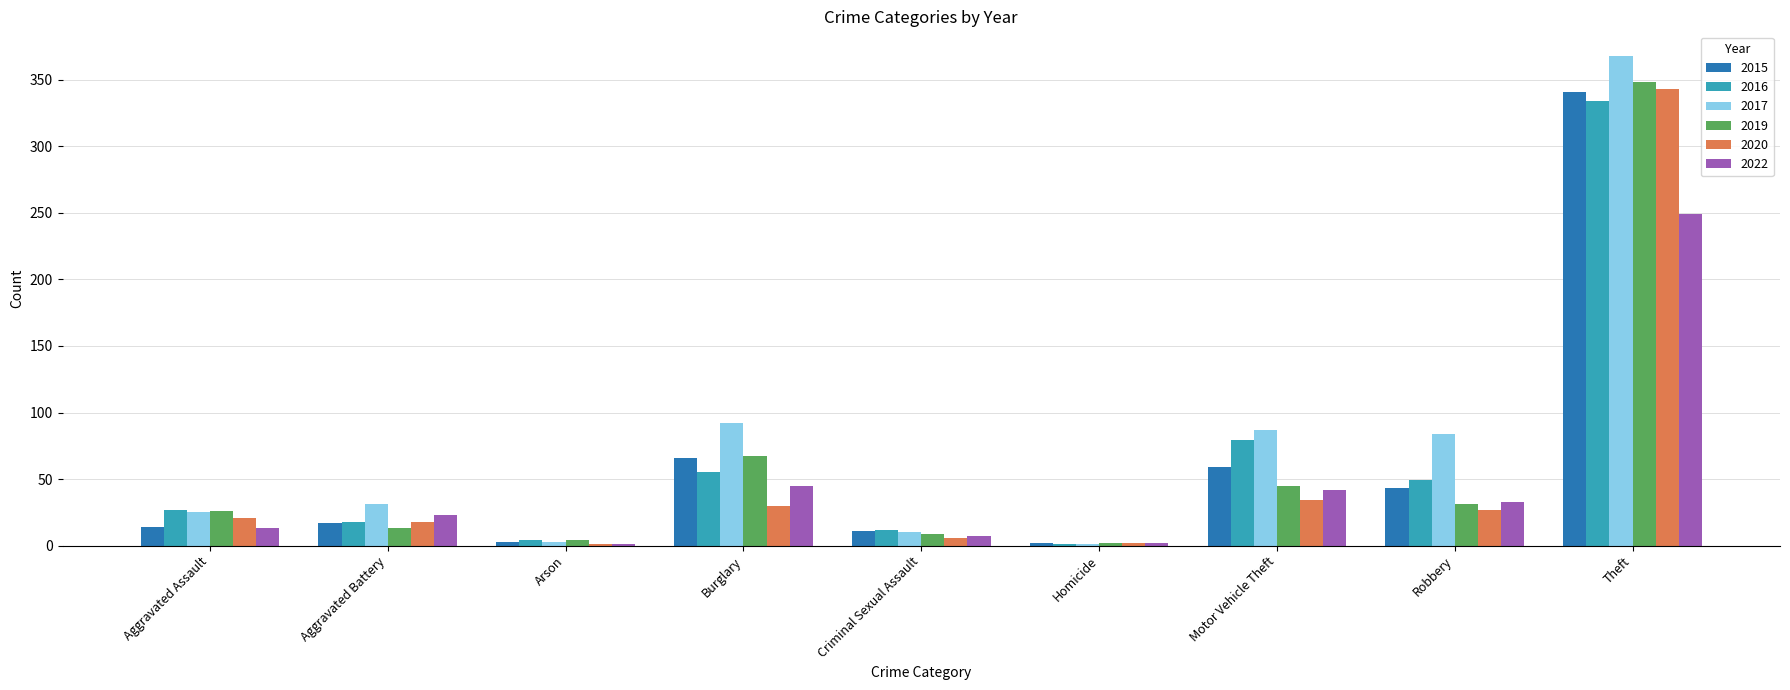

Between Motor Vehicle Theft and Theft, which series saw the biggest shift?

2020